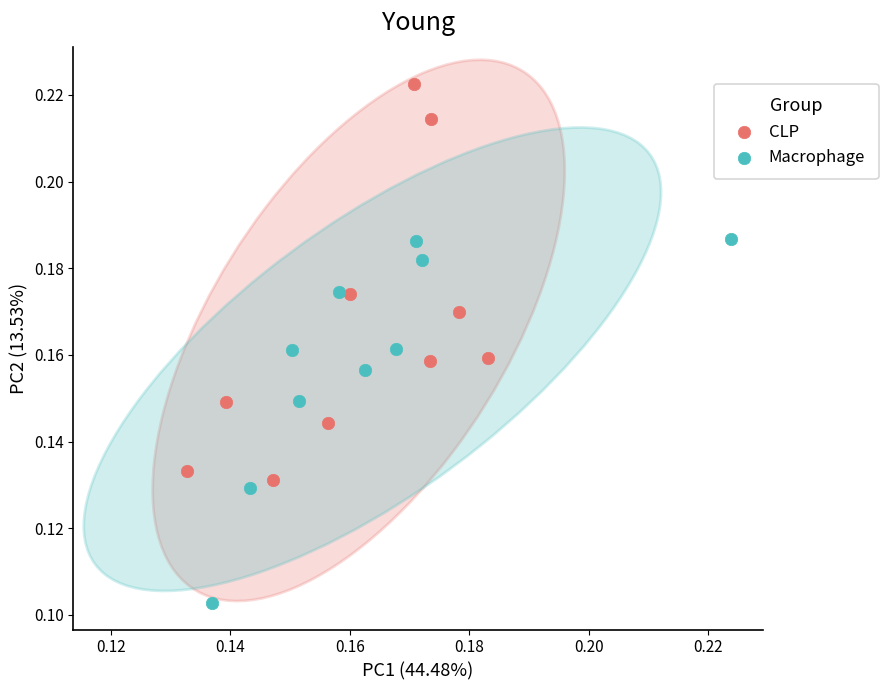

Which series contains the highest Y value?

CLP